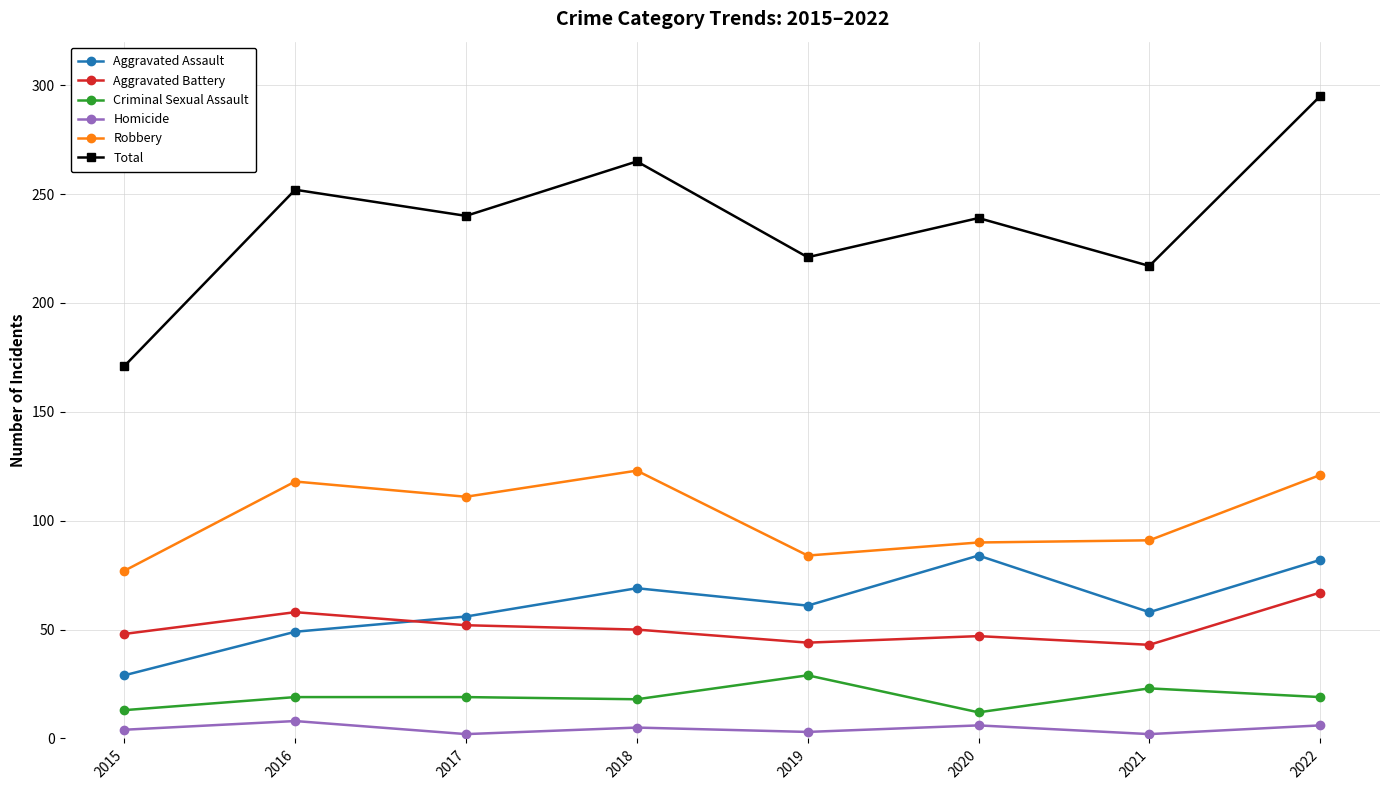

Where is the first local minimum for Robbery?

2017